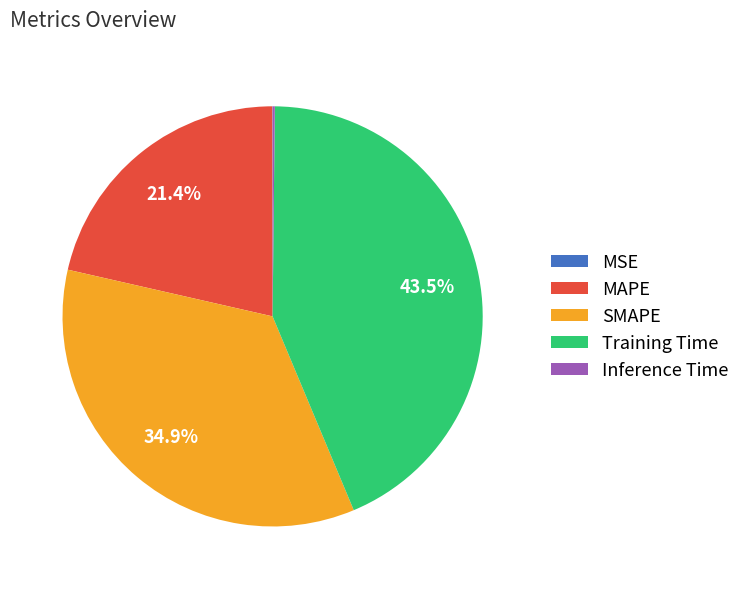

Does any single category account for the majority?

No